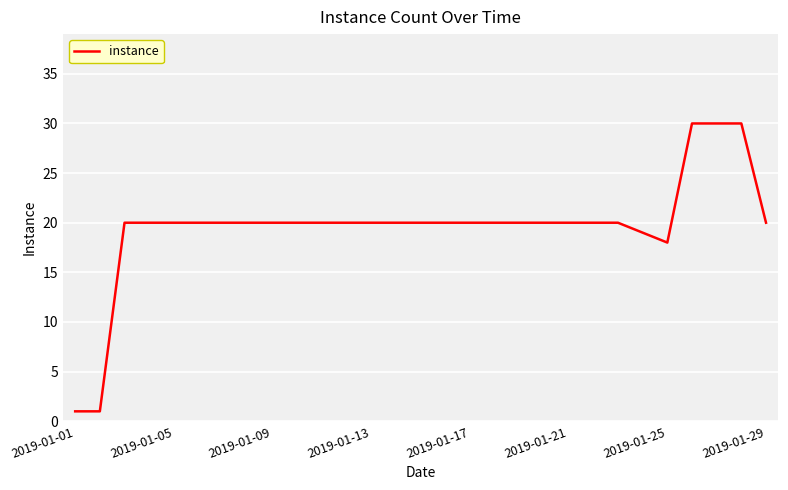

What is the difference between the maximum and minimum values?

29